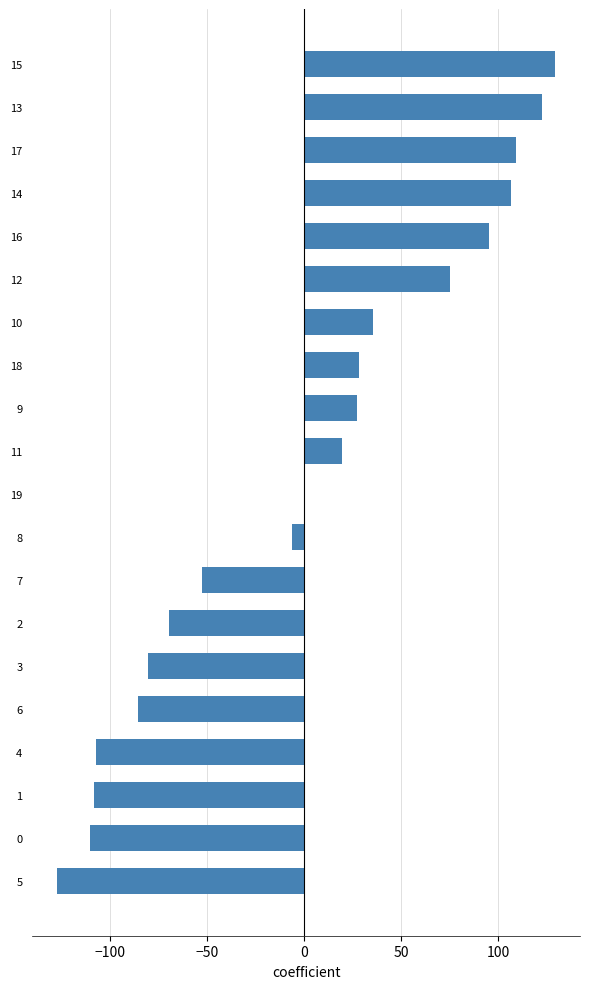

Is it true that the value at 6 is -85.6?

True